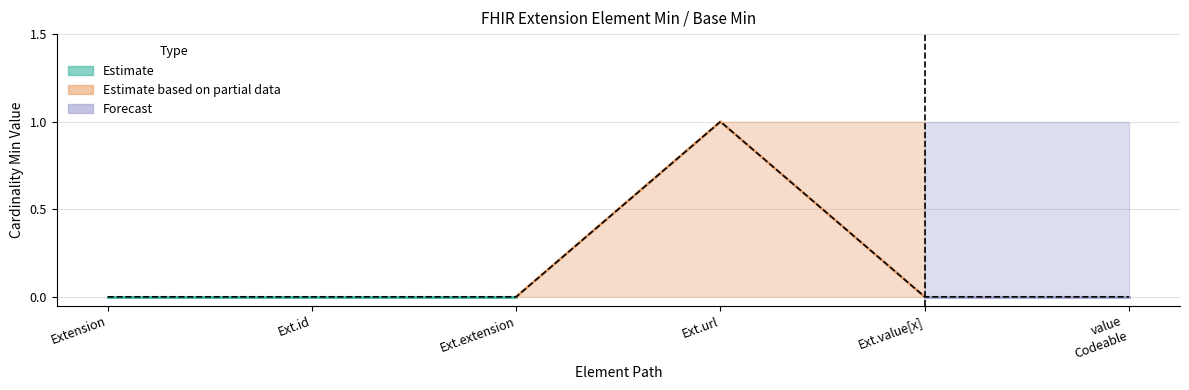

Reading left to right, list all the values displayed in this chart.

0	0	0	1	0	0